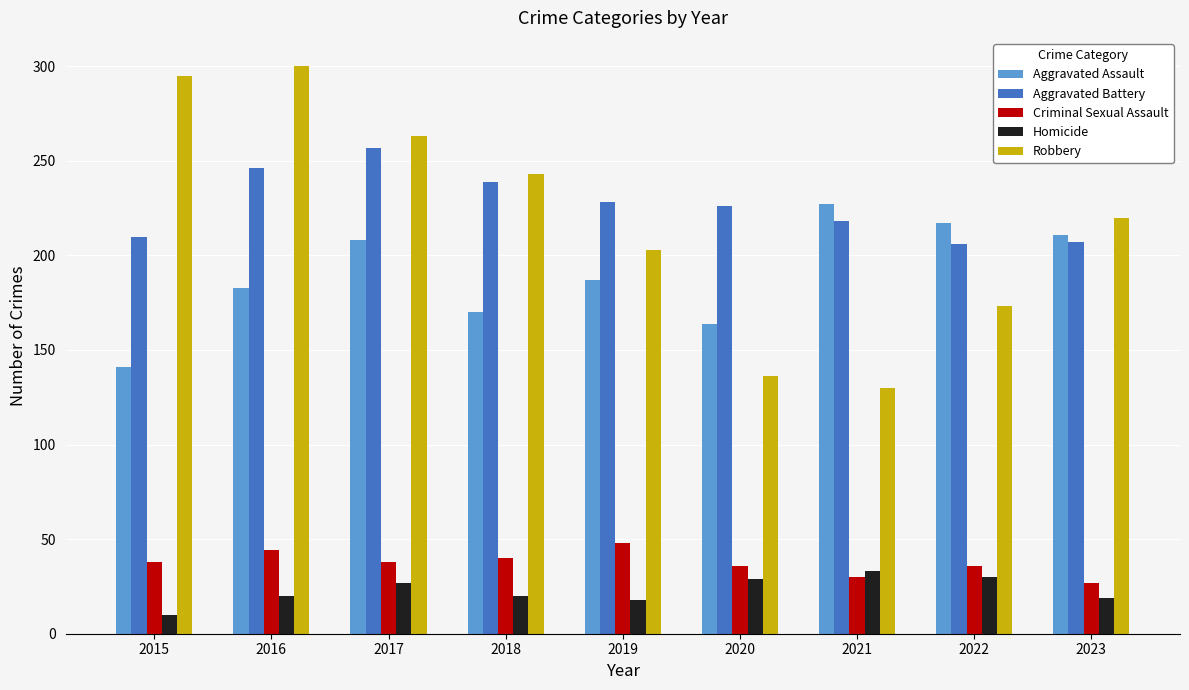

What is the lowest value of the Criminal Sexual Assault series?

27